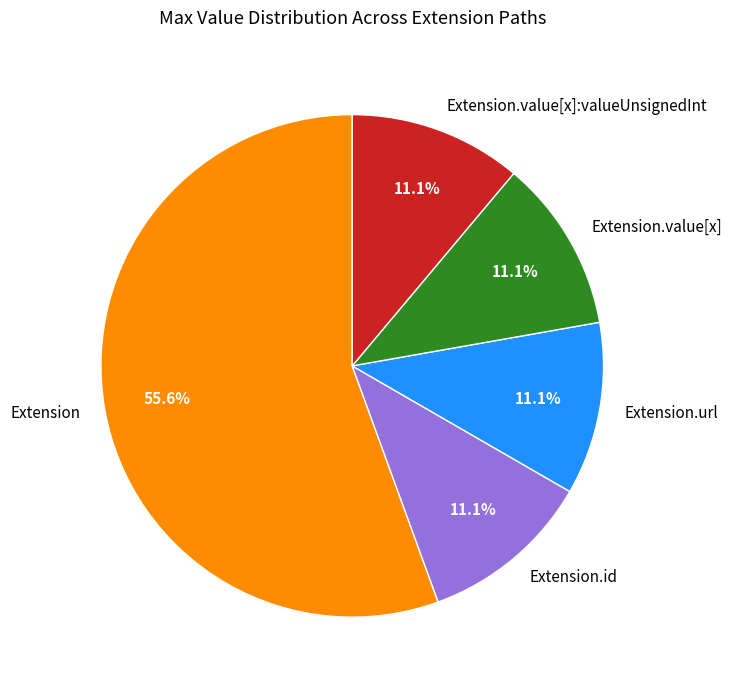

To the nearest percent, what is the average slice percentage?

20%